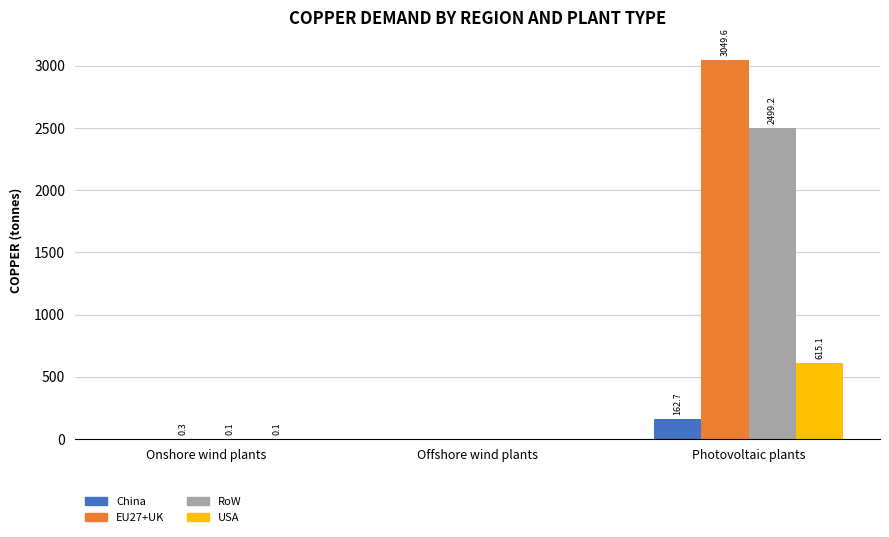

What is the average value of the EU27+UK series?

1016.7